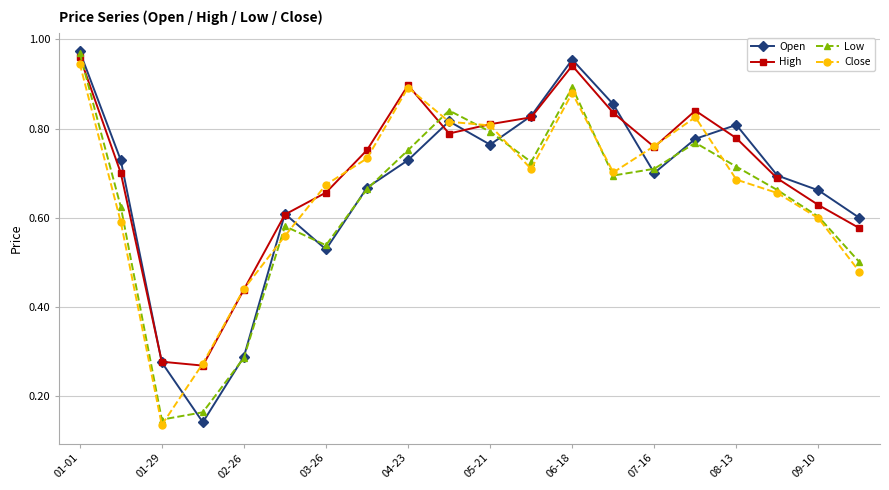

In Low, how many points are higher than both neighbors (excluding endpoints)?

4